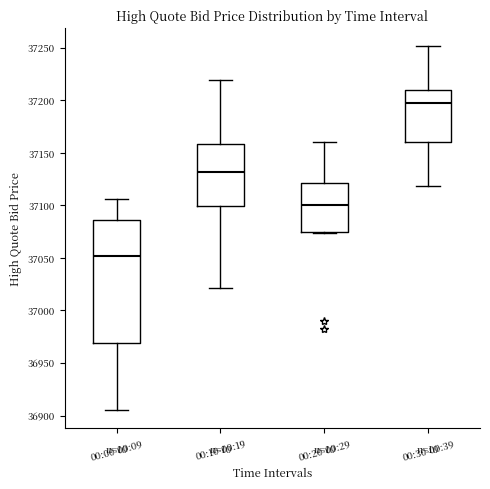

Reading left to right, read every box against the y-axis: the position of its median line, the range the box covers, and the ends of its whiskers. The values are not printed on the chart, so give them approximately, as read against the axis.

00:00-00:09: median 37050, box 36970 to 37085, whiskers 36905 to 37105
00:10-00:19: median 37130, box 37100 to 37160, whiskers 37020 to 37220
00:20-00:29: median 37100, box 37075 to 37120, whiskers 37075 to 37160
00:30-00:39: median 37195, box 37160 to 37210, whiskers 37120 to 37250